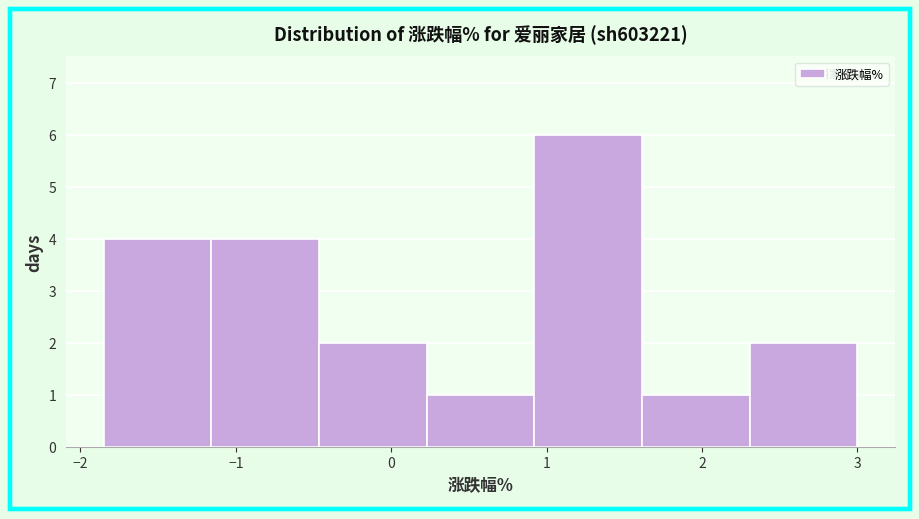

Reading left to right, transcribe this chart: for each bar, give the range it covers on the x-axis and its height. Neither the bar edges nor the heights are printed on the chart, so give them approximately, as read against the axes.

-1.8 to -1.2: 4
-1.2 to -0.5: 4
-0.5 to 0.2: 2
0.2 to 0.9: 1
0.9 to 1.6: 6
1.6 to 2.3: 1
2.3 to 3.0: 2